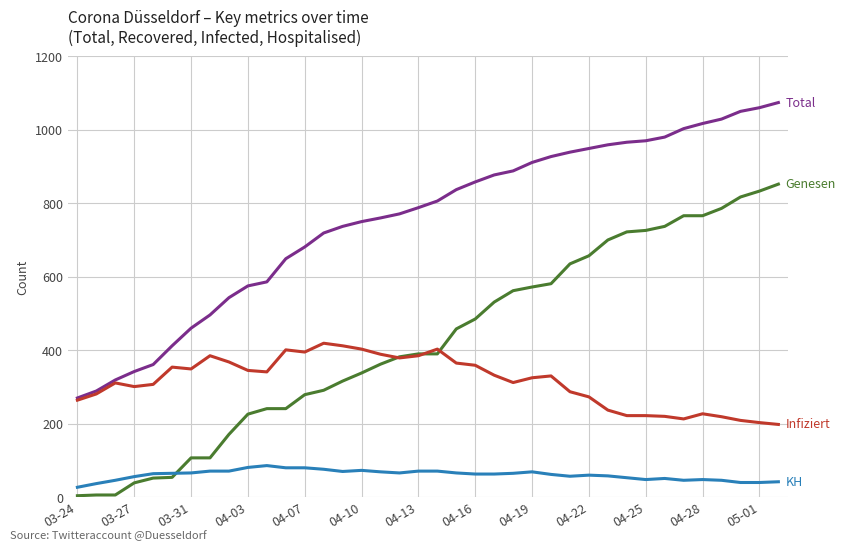

What is the greatest value displayed?

1074